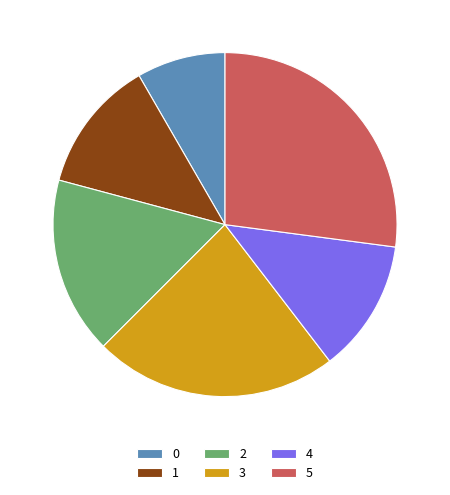

What is the ratio of the value at 0 to the value at 4?

0.7